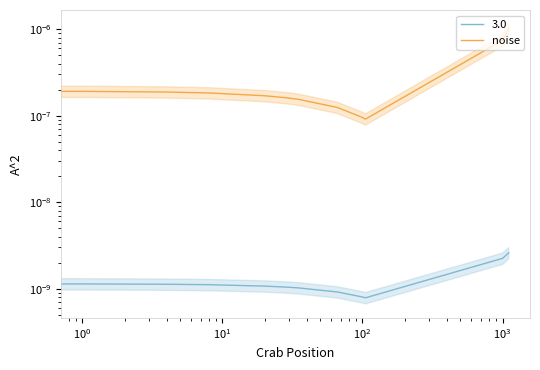

Is this an area chart (filled region under the line)?

No